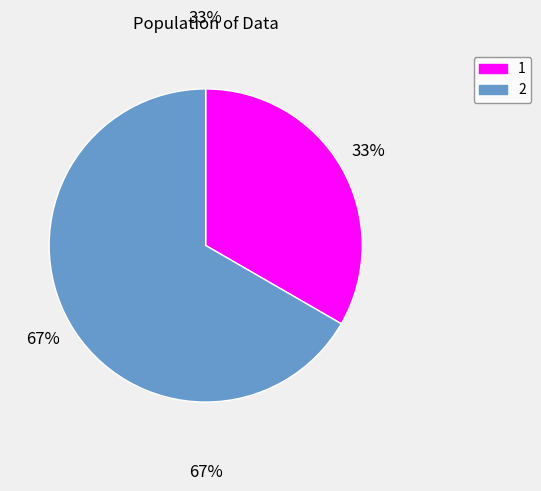

To the nearest percent, what percentage of the pie is 1?

33%